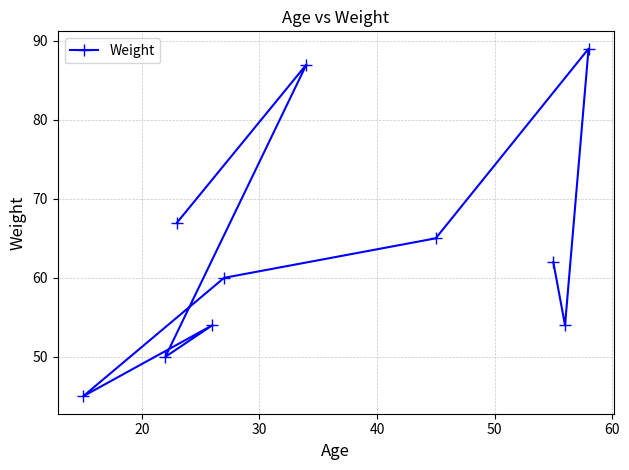

What is the value of the 8th point from the left?

62